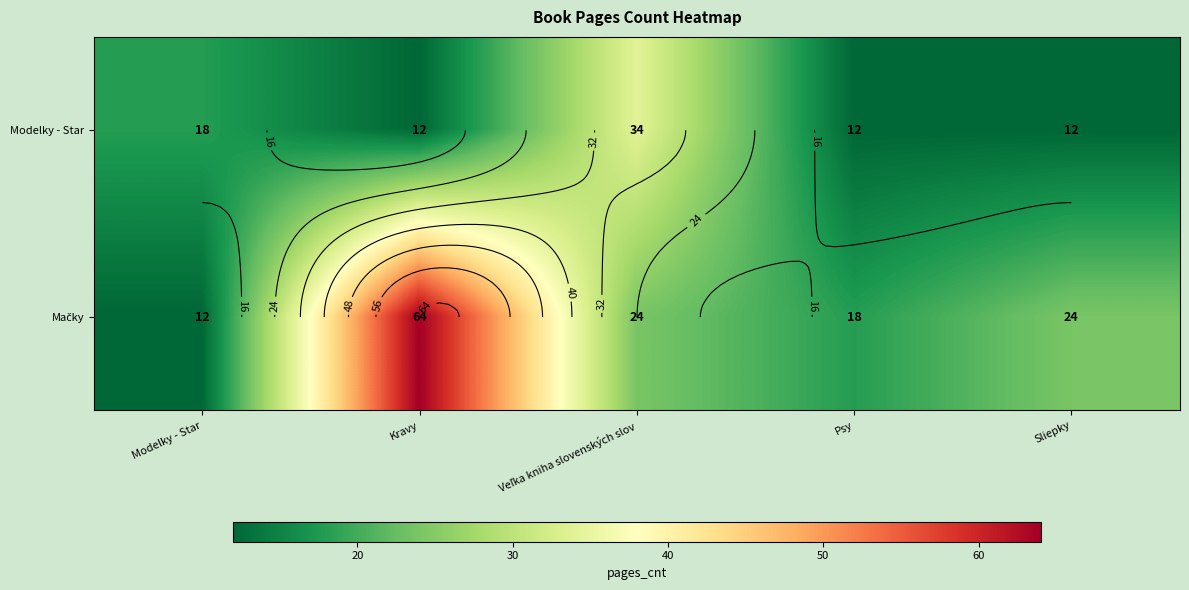

Between Psy and Modelky - Star, which is larger?

Modelky - Star